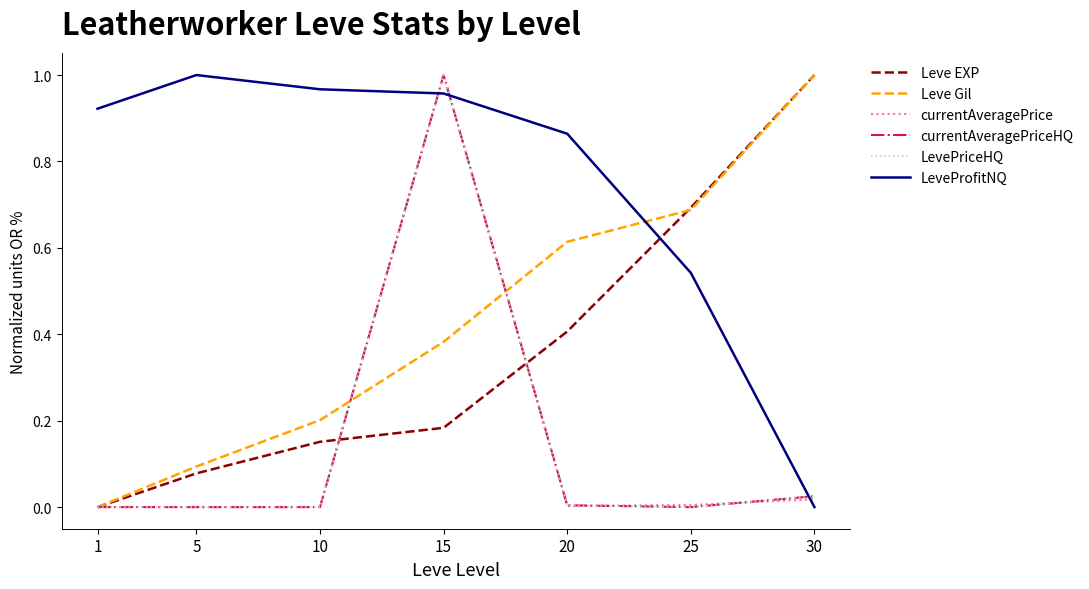

Does the chart have visible grid lines?

No